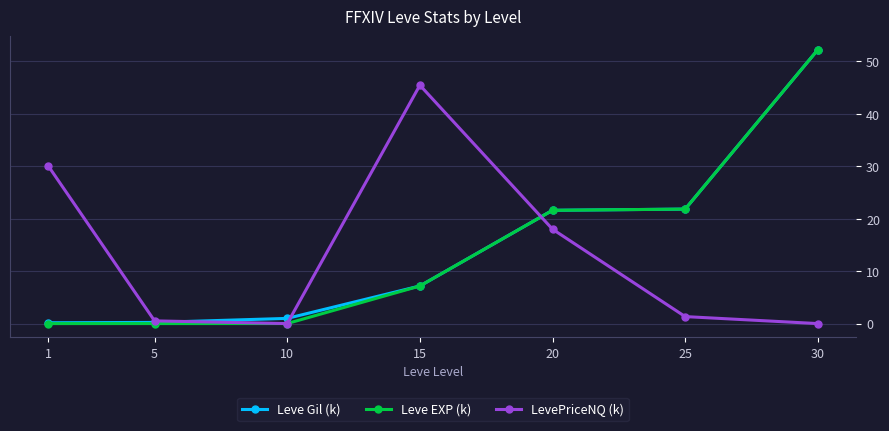

Read the Leve Gil (k) value at 5.

0.2